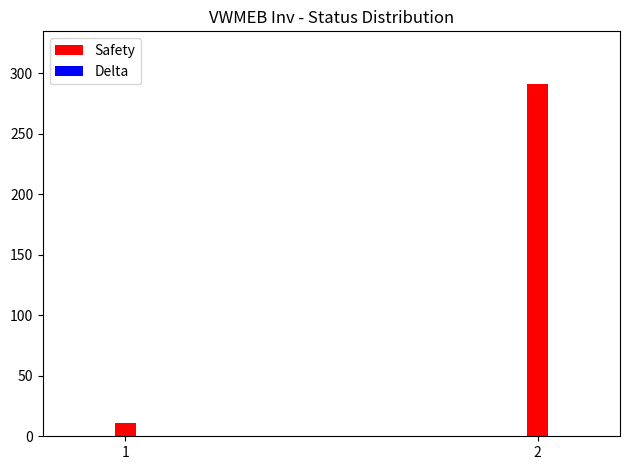

Which has a higher value, 2 or 1?

2